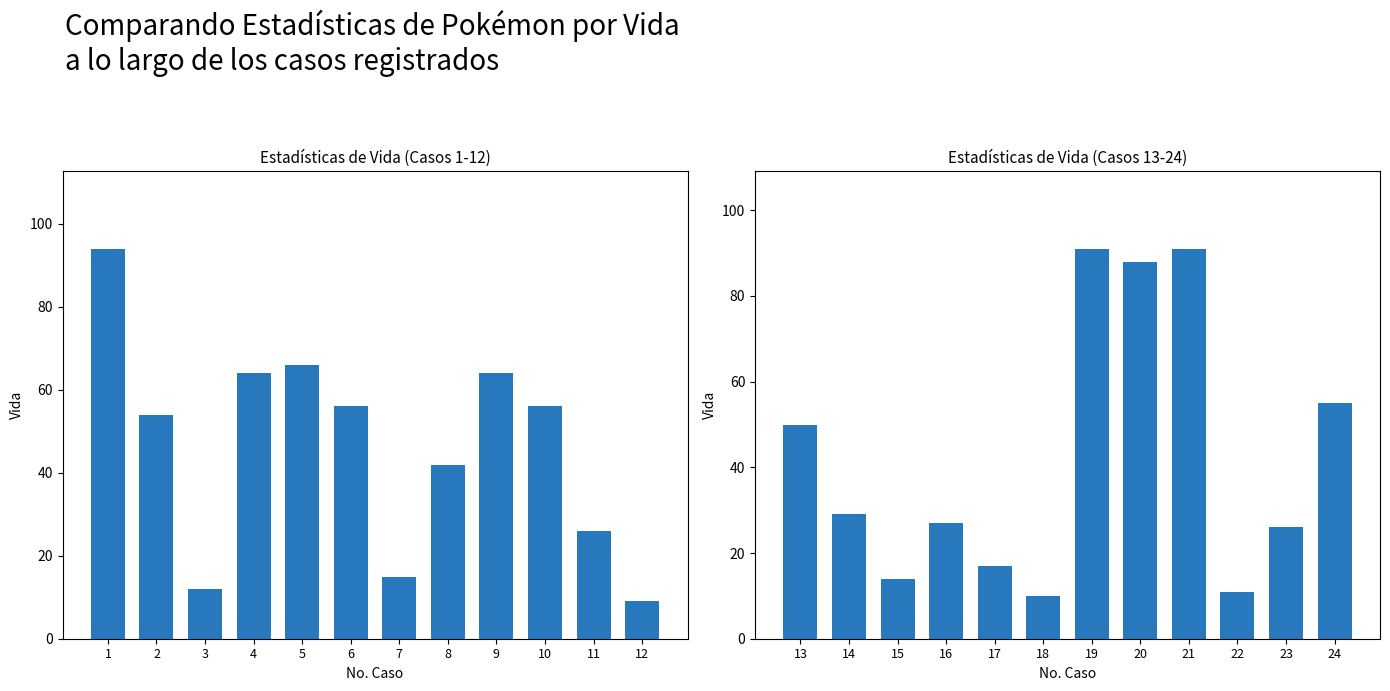

What is the minimum value shown in the chart?

9